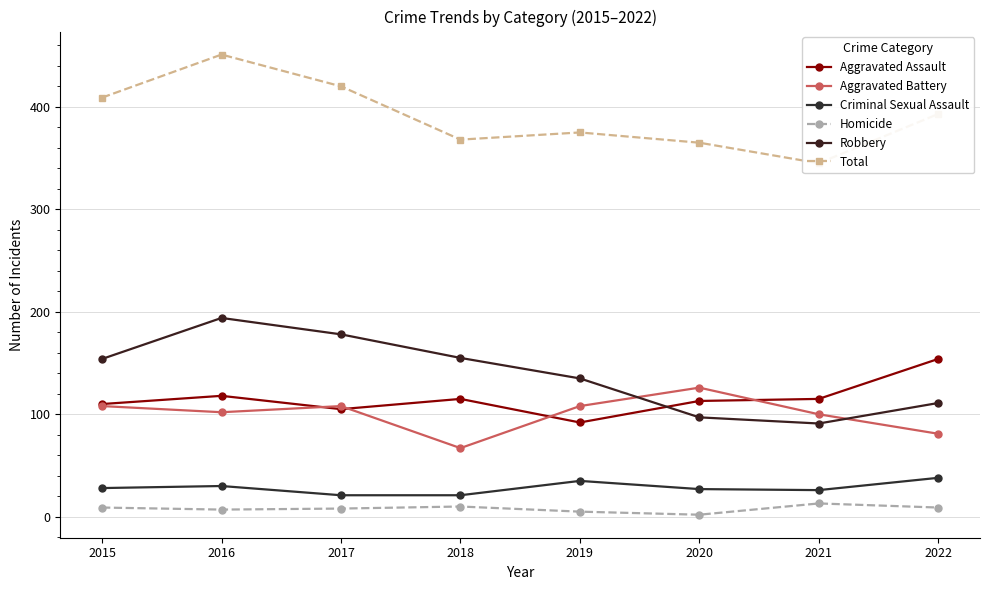

True or false: Aggravated Assault and Criminal Sexual Assault intersect in this chart.

False